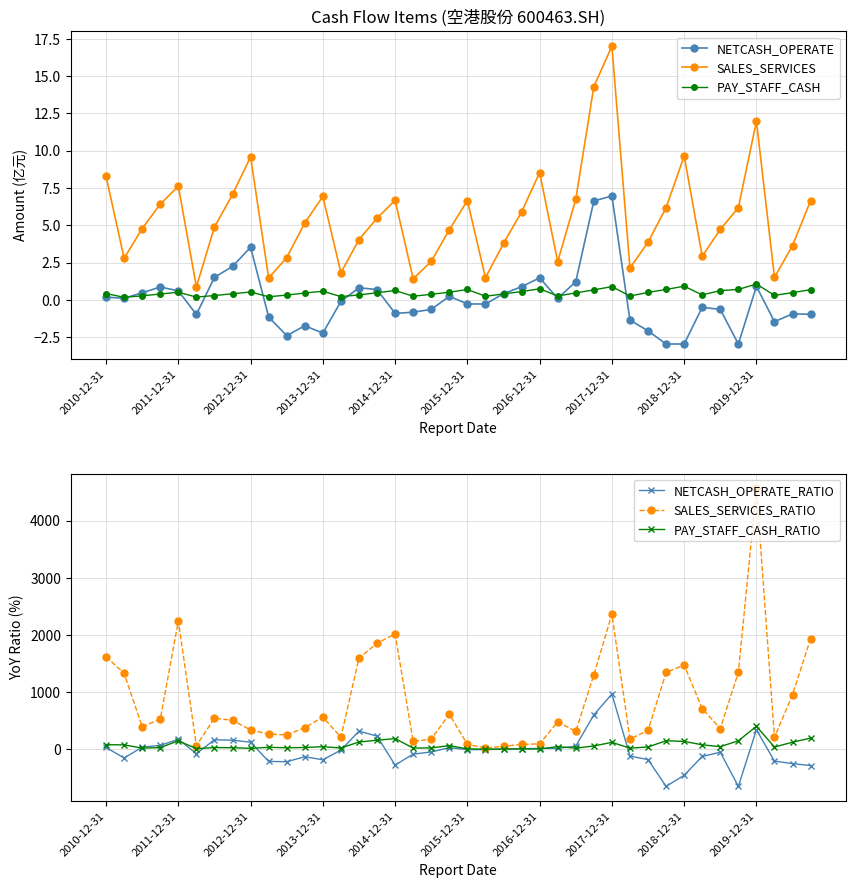

Read the SALES_SERVICES_RATIO value at 2011-12-31.

2244.1